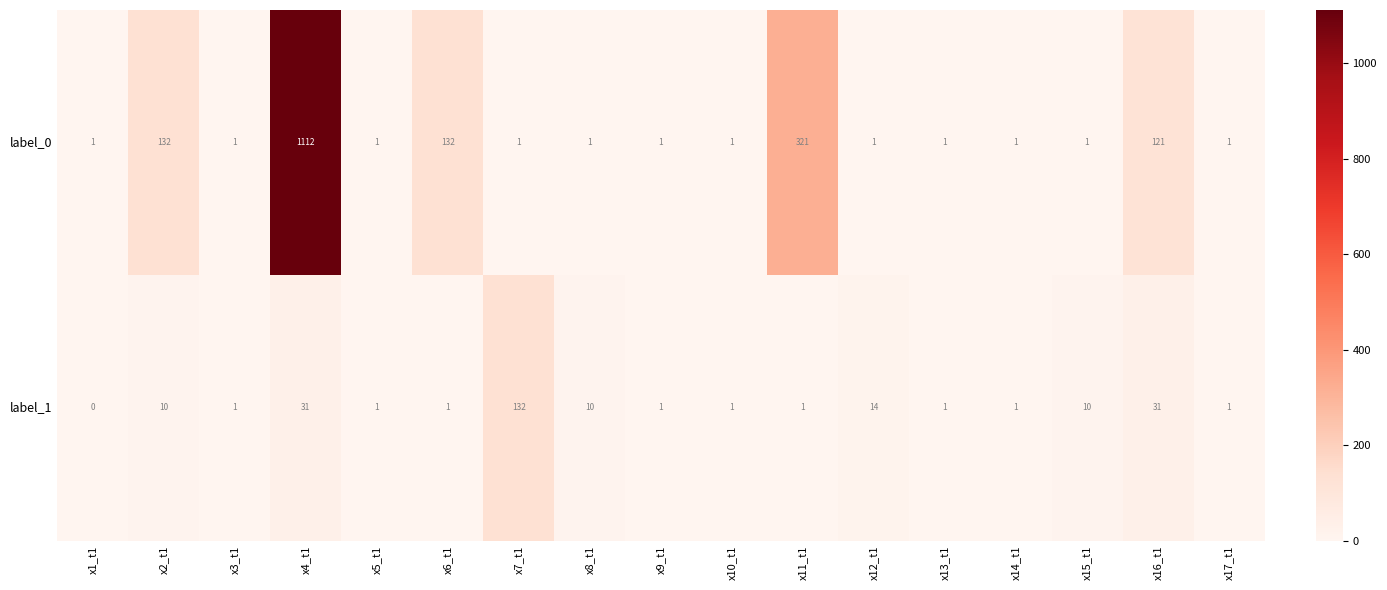

The label_1 series shows 1 at x6_t1. True or false?

True